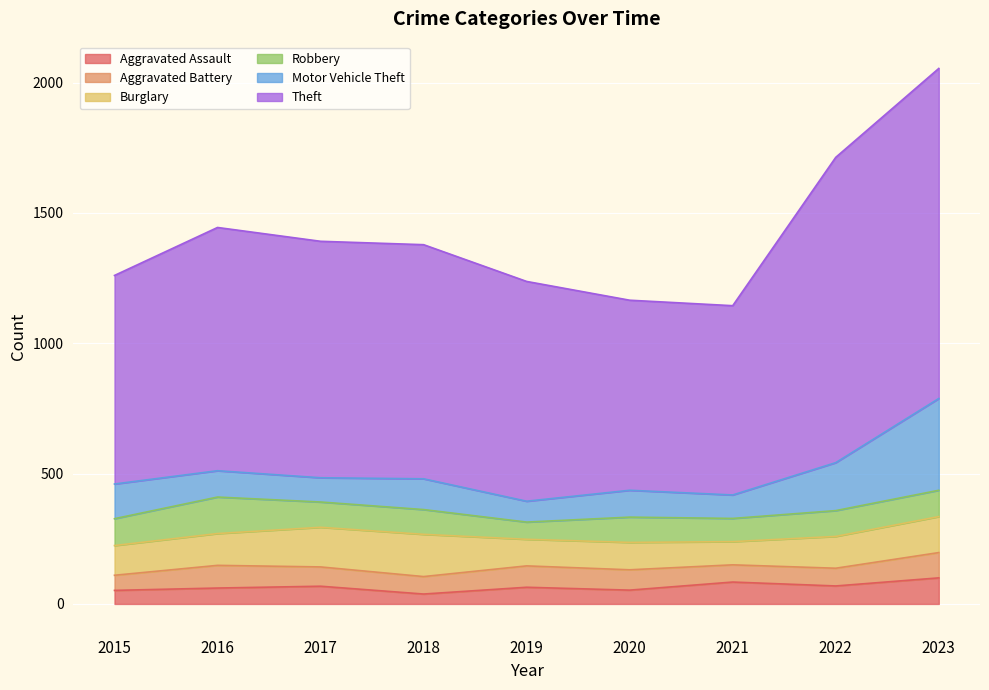

What is the difference between the Aggravated Battery values at 2019 and 2021?

16